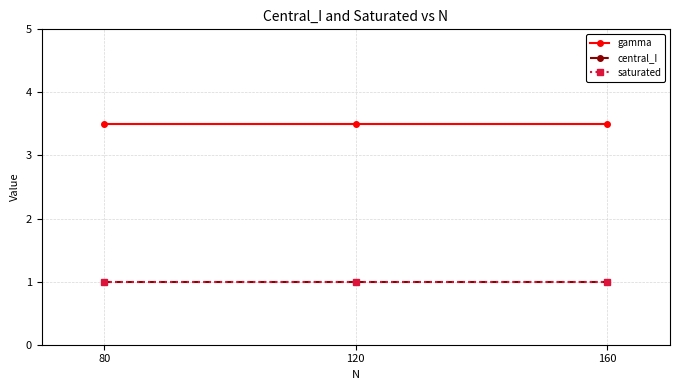

The value of central_I at 120 is 1.0. True or false?

True